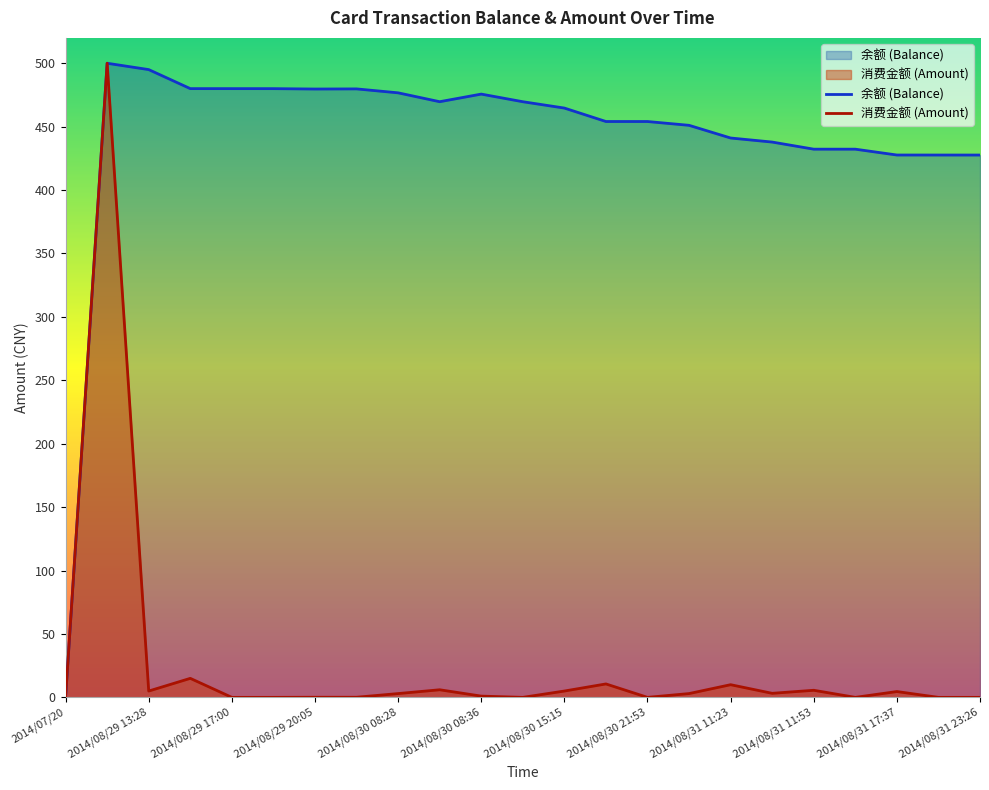

How many positive values does the 余额 (Balance) series have?

22